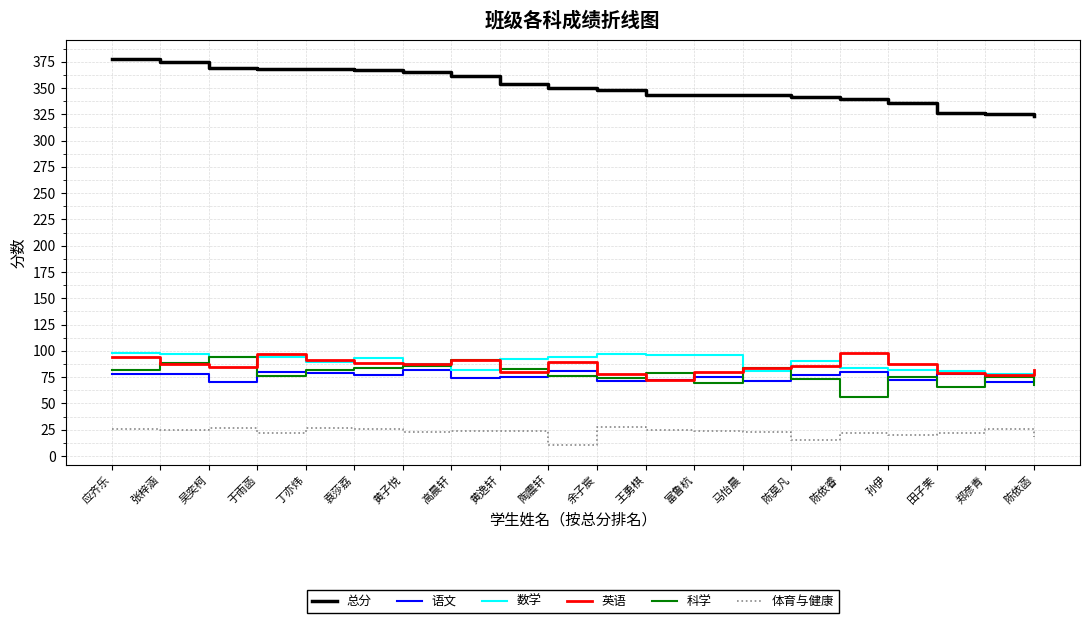

Is this an area chart (filled region under the line)?

No